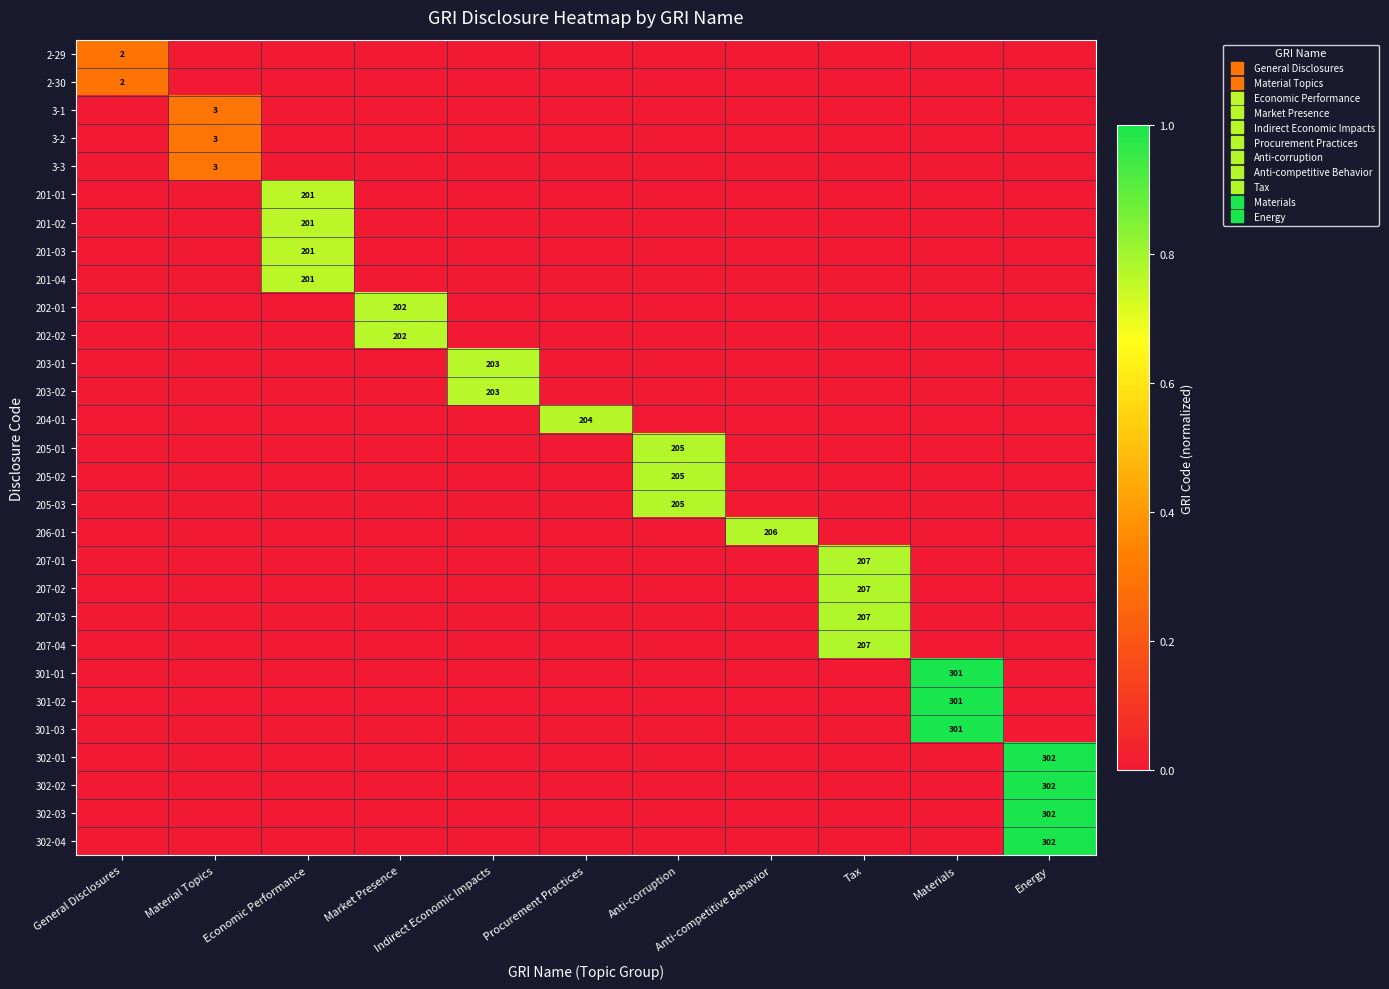

The 206-01 series shows 0.5 at Market Presence. True or false?

False